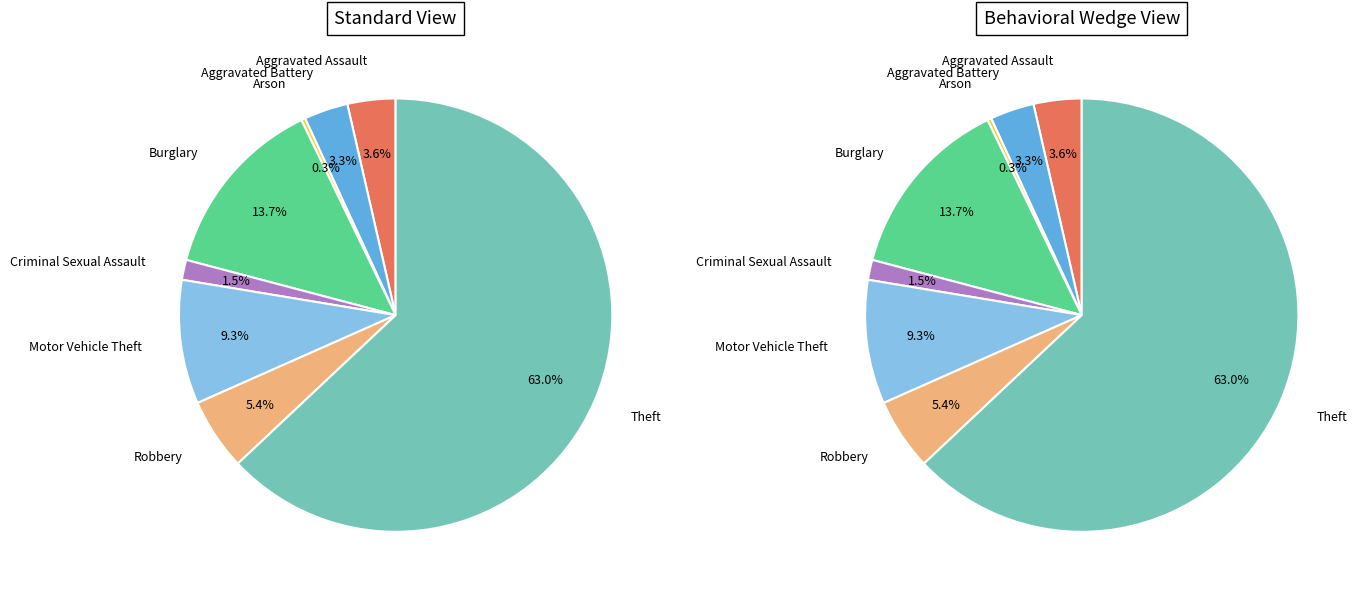

To the nearest percent, what is the difference between the Motor Vehicle Theft and Arson slice percentages?

9%